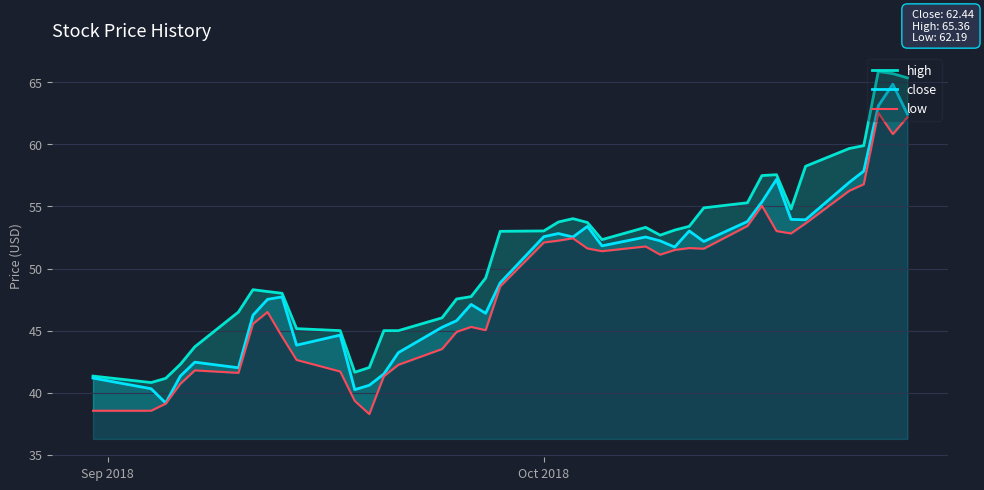

List the series in order of their overall mean, highest first.

high, close, low